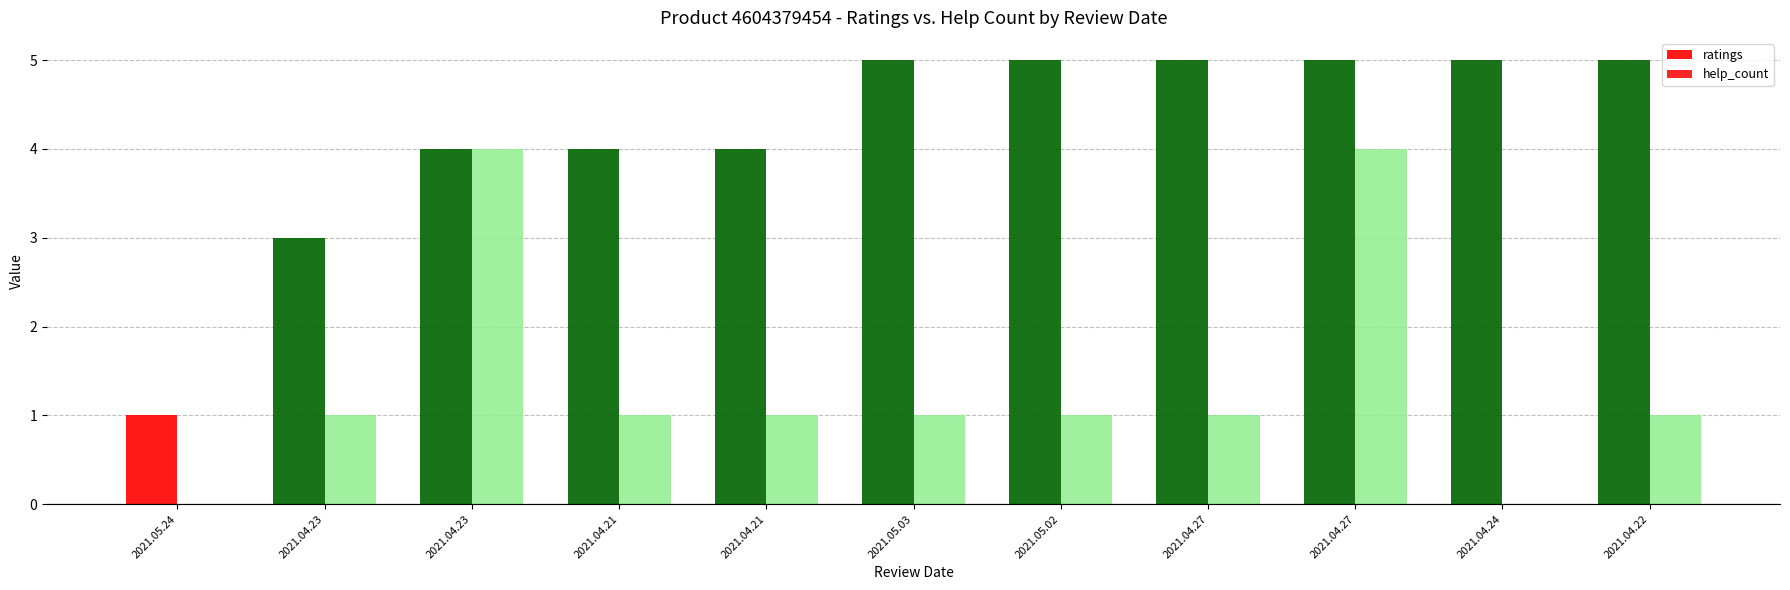

Reading left to right, transcribe all the data shown in this chart.

ratings: 2021.05.24=1	2021.04.23=3	2021.04.23=4	2021.04.21=4	2021.04.21=4	2021.05.03=5	2021.05.02=5	2021.04.27=5	2021.04.27=5	2021.04.24=5	2021.04.22=5
help_count: 2021.05.24=0	2021.04.23=1	2021.04.23=4	2021.04.21=1	2021.04.21=1	2021.05.03=1	2021.05.02=1	2021.04.27=1	2021.04.27=4	2021.04.24=0	2021.04.22=1